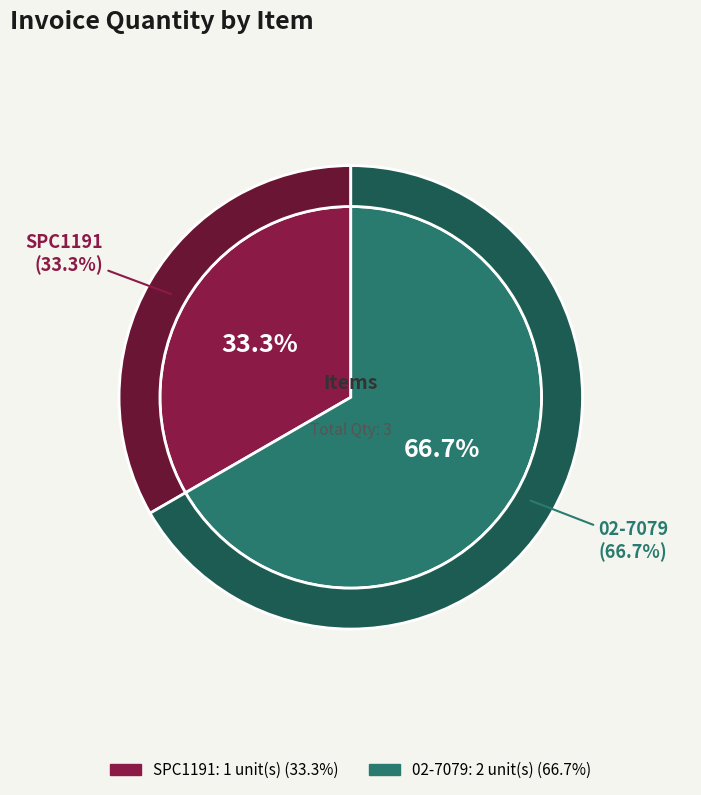

The SPC1191 slice represents 33% of the pie. True or false?

True